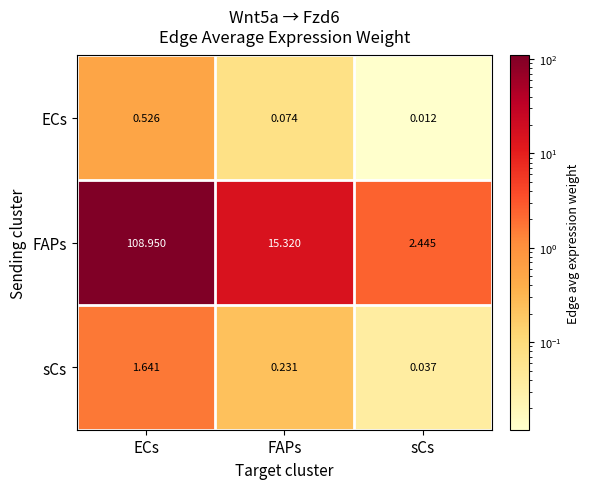

Which category has the lowest value across all series?

sCs